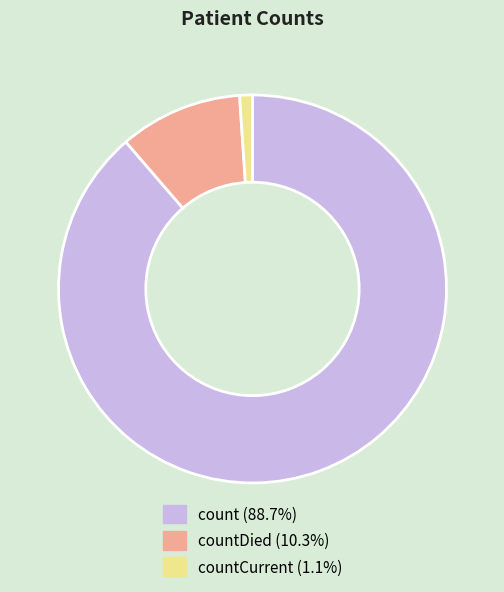

Is there any slice that represents more than half of the pie?

Yes